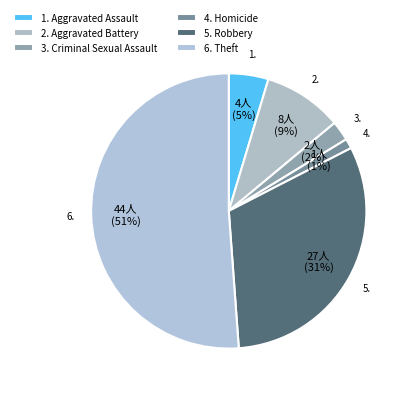

Count the number of slices in the pie.

6